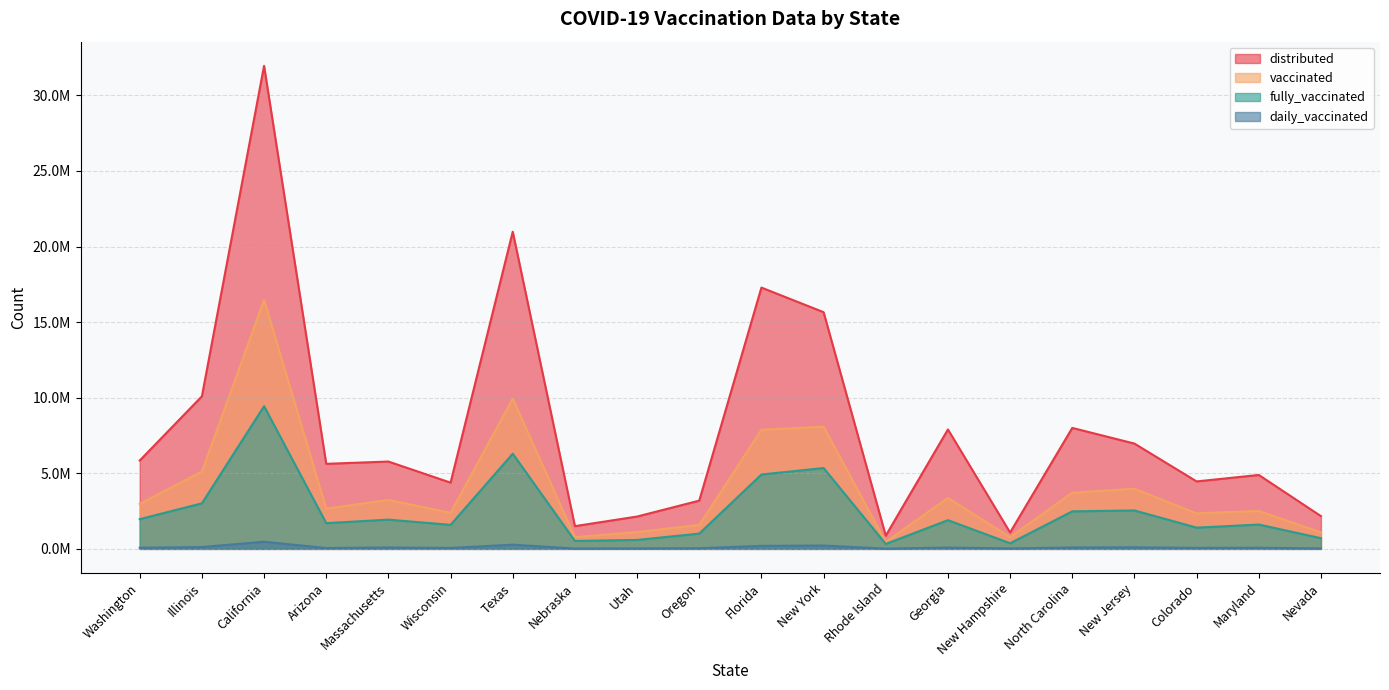

True or false: fully_vaccinated has a value of 1934940 at Massachusetts.

True